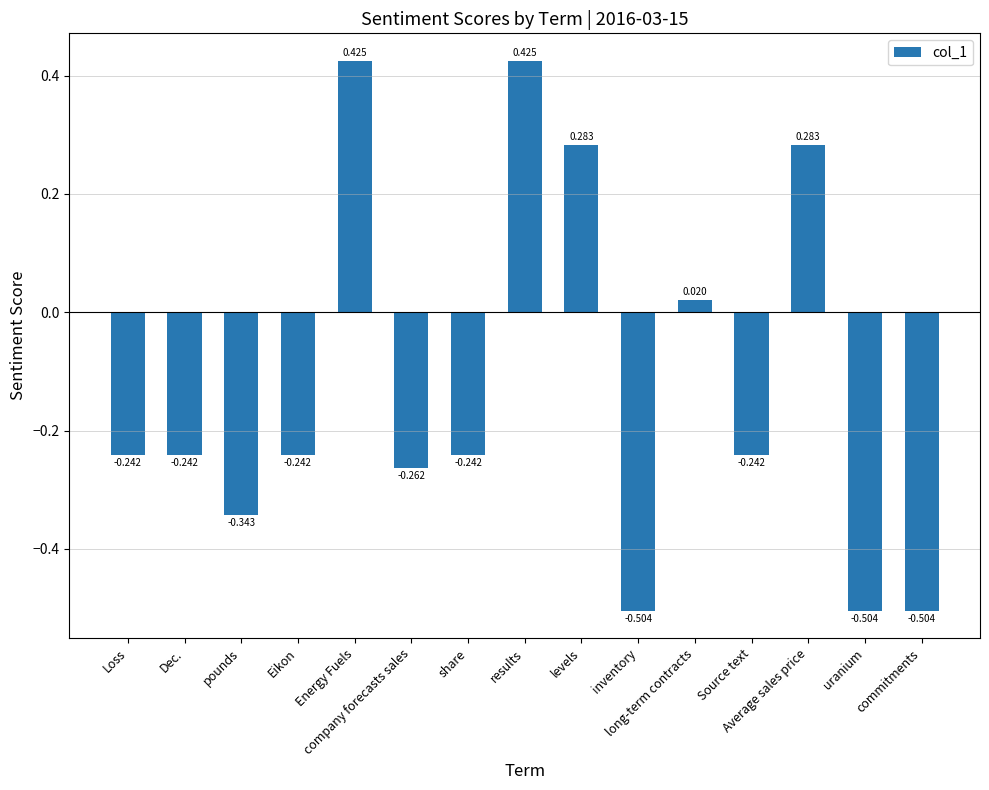

How many distinct data groups are displayed?

1